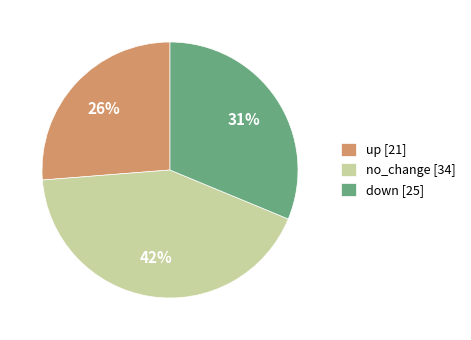

Which has a higher value, no_change or up?

no_change